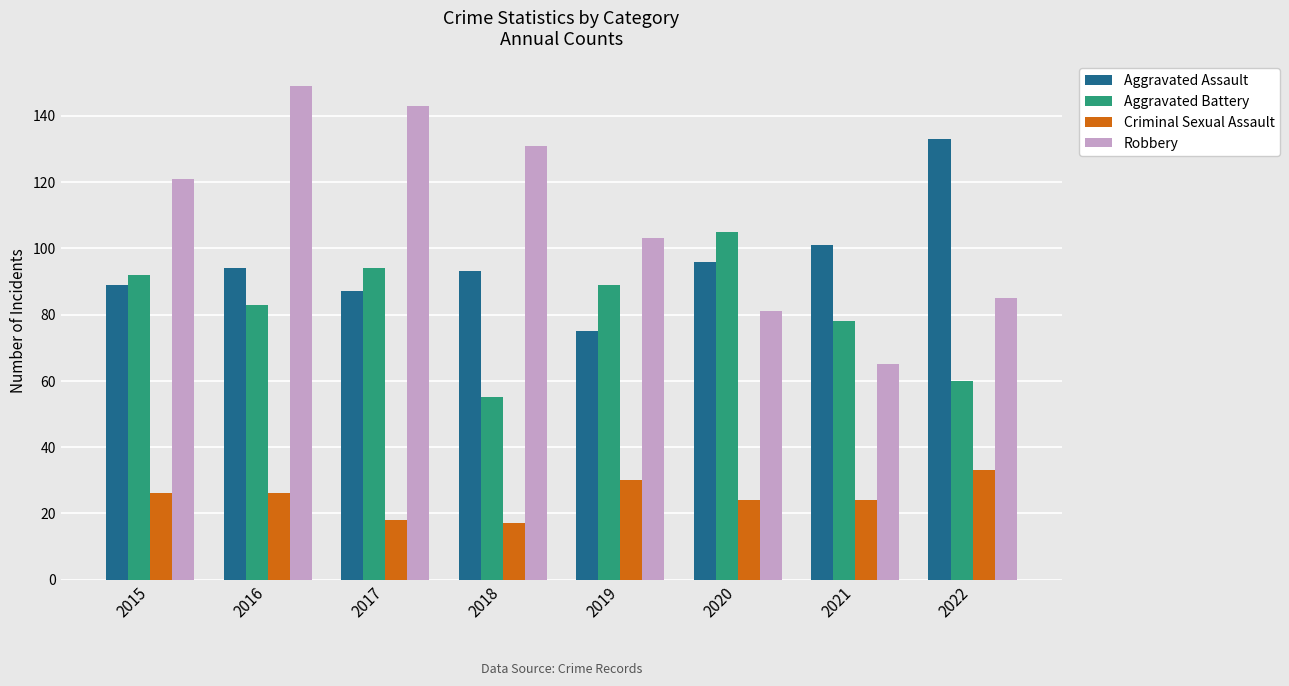

What is the spread (max minus min) of values at 2022?

100